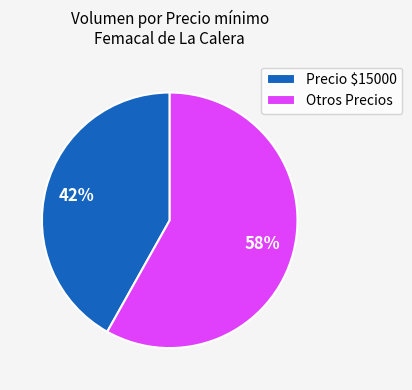

To the nearest percent, what portion does Precio $15000 represent?

42%